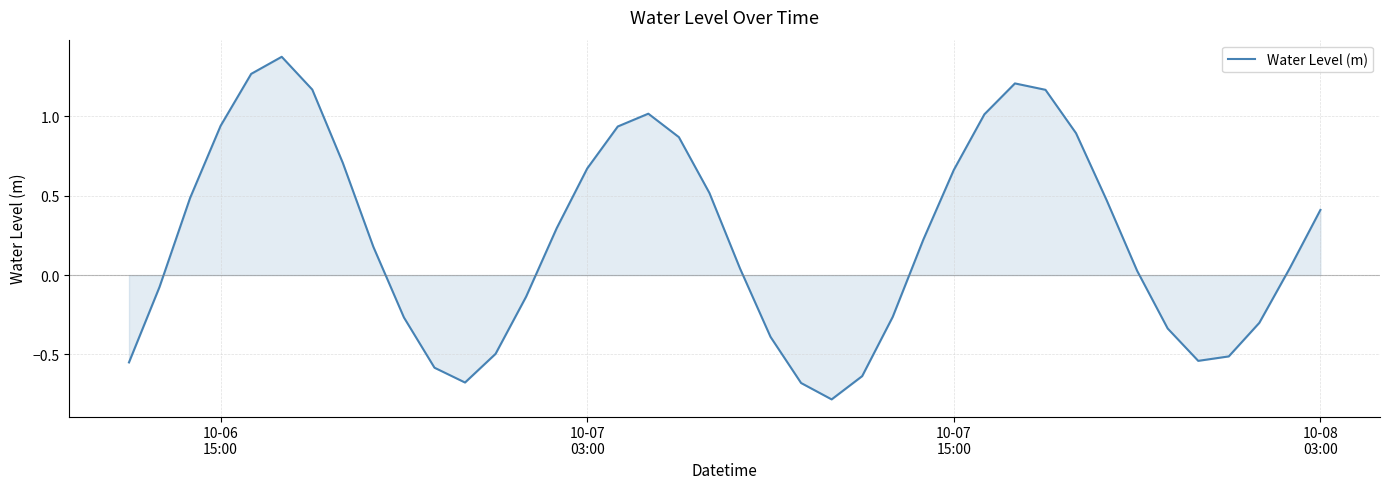

What is the smallest value displayed?

-0.8